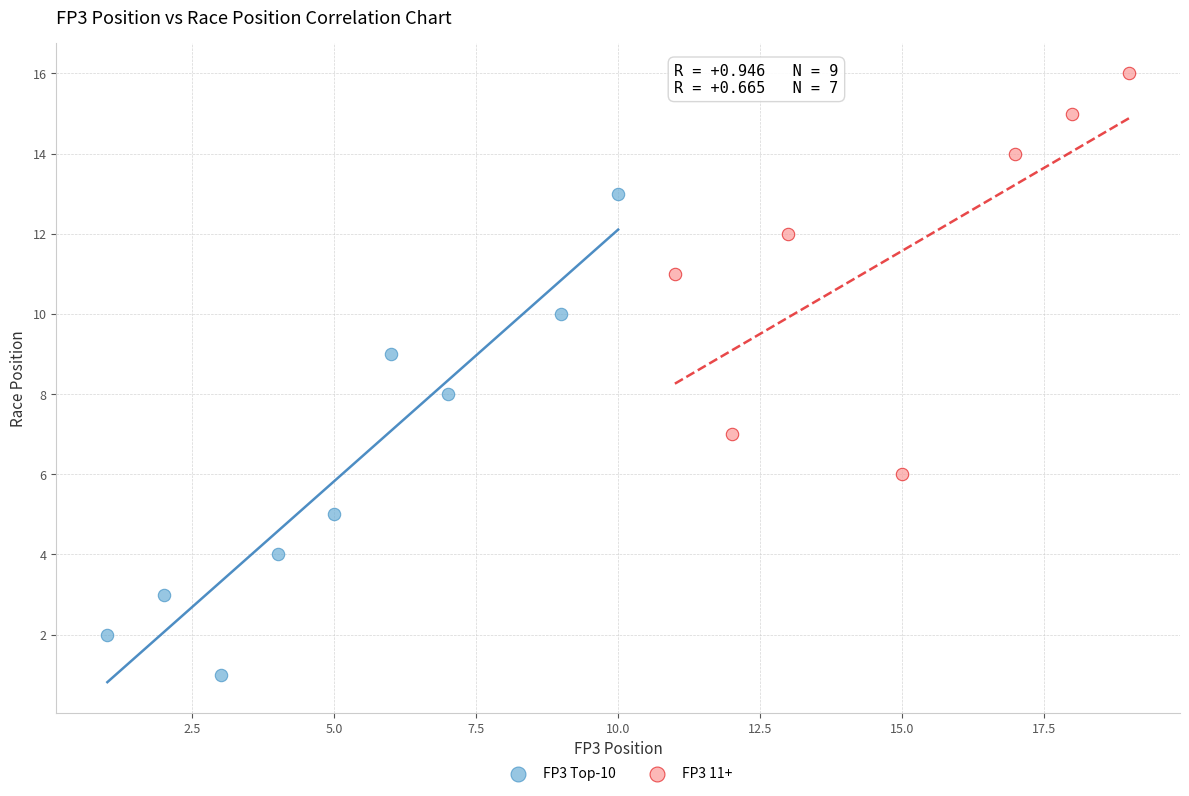

What are all the series names shown in the legend?

FP3 Top-10, FP3 11+